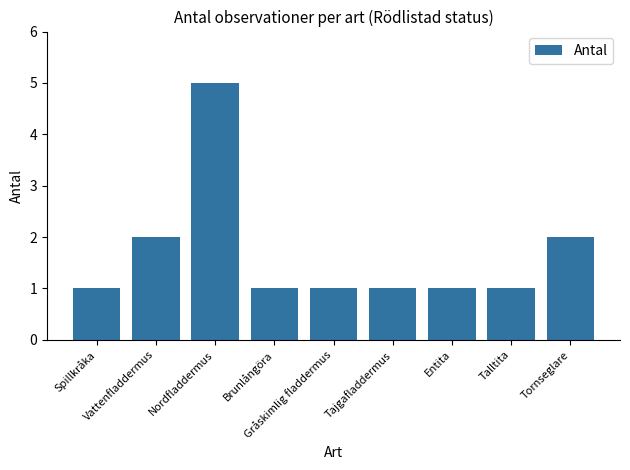

How many values are between 1 and 2?

8